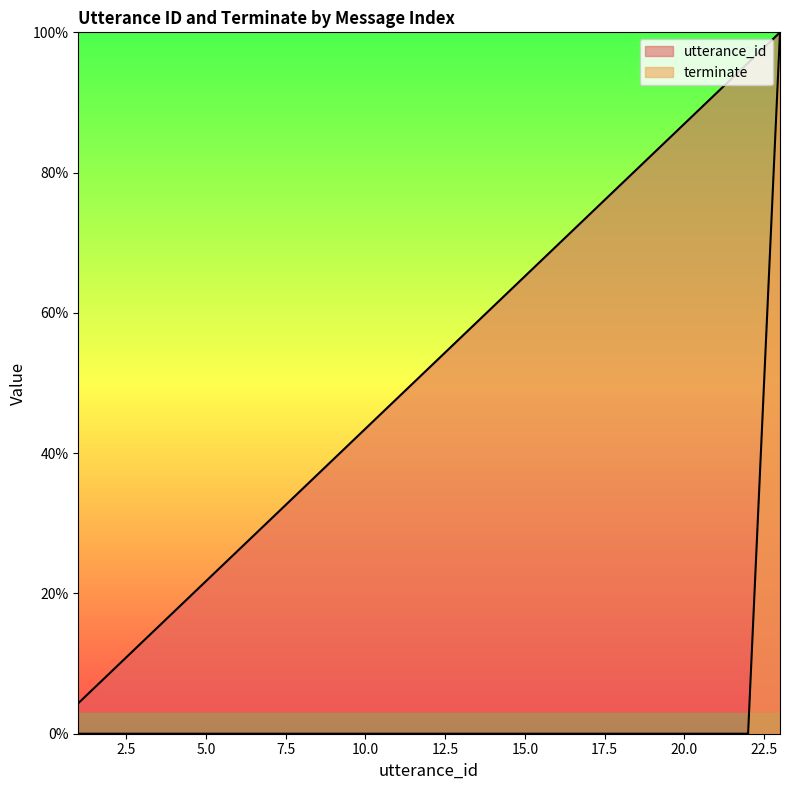

How many values in the terminate series exceed 0?

1